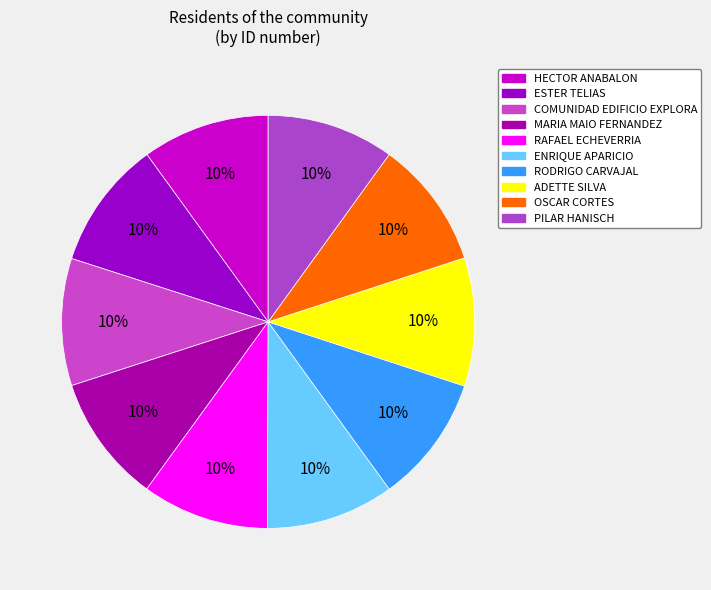

Count the number of slices in the pie.

10